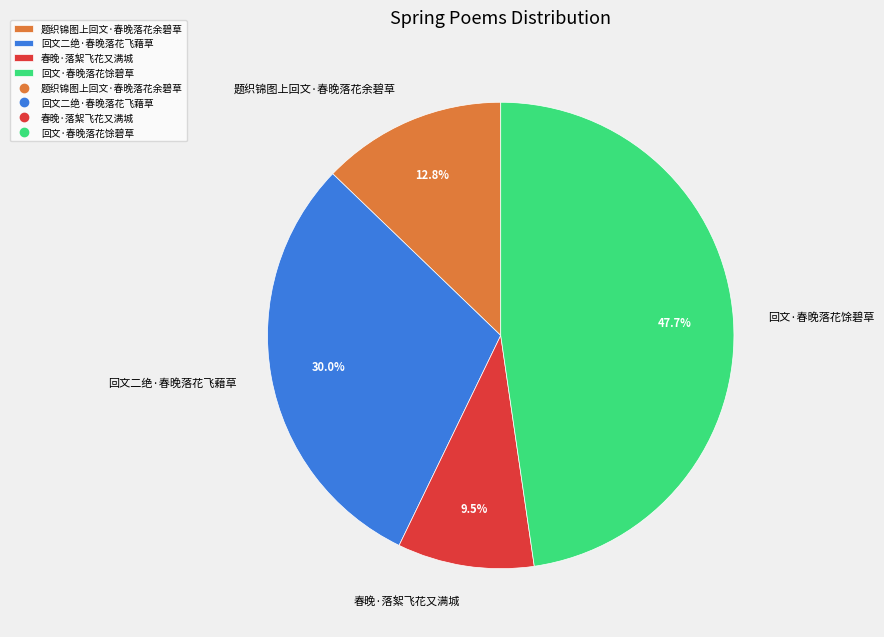

True or false: 回文二绝·春晚落花飞藉草 accounts for 30% of the total.

True